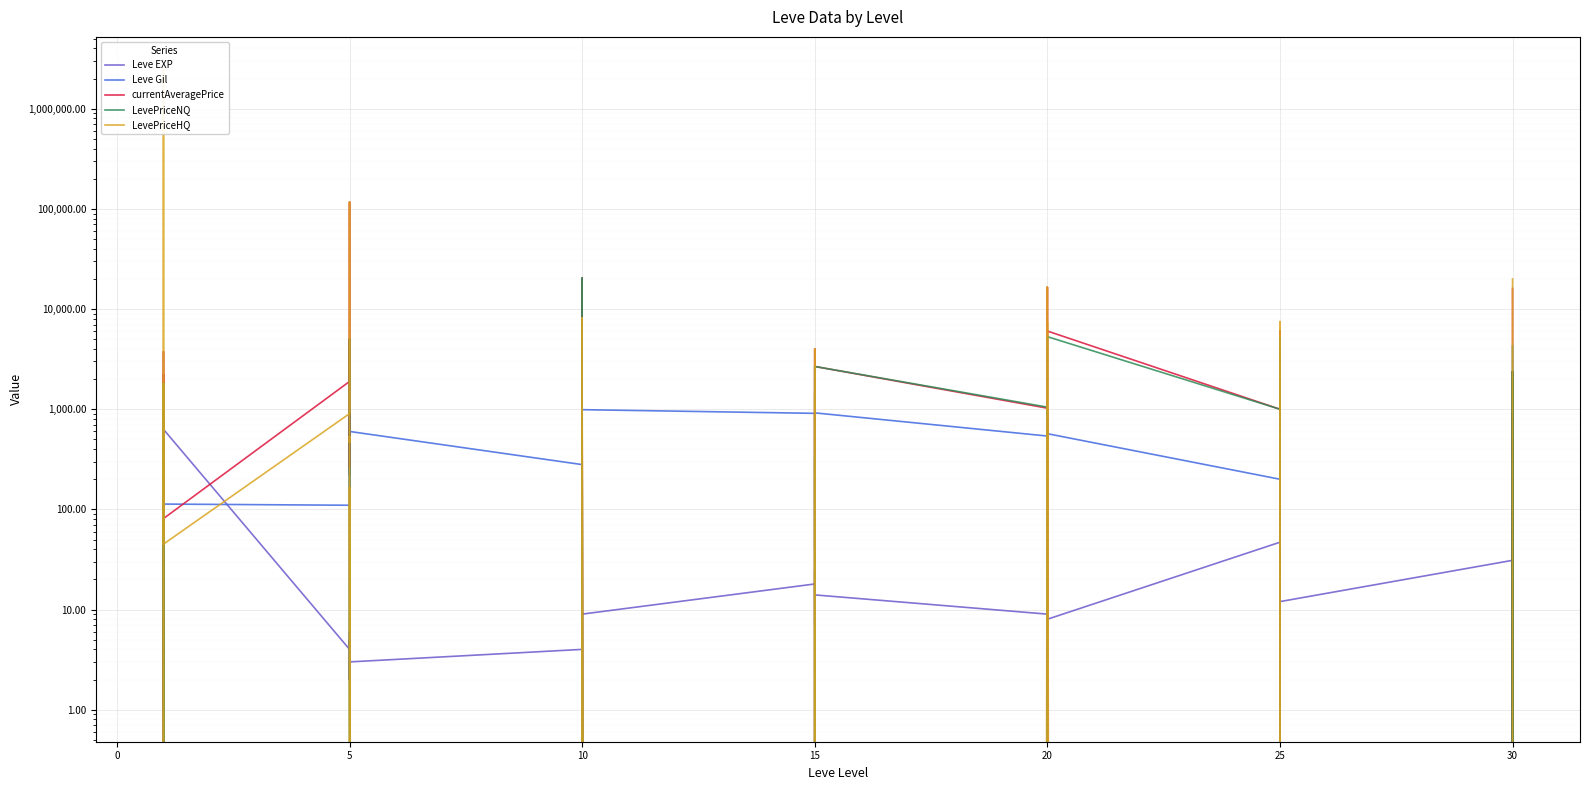

Is the value of currentAveragePrice at 10 greater than the value of Leve EXP at 5?

No